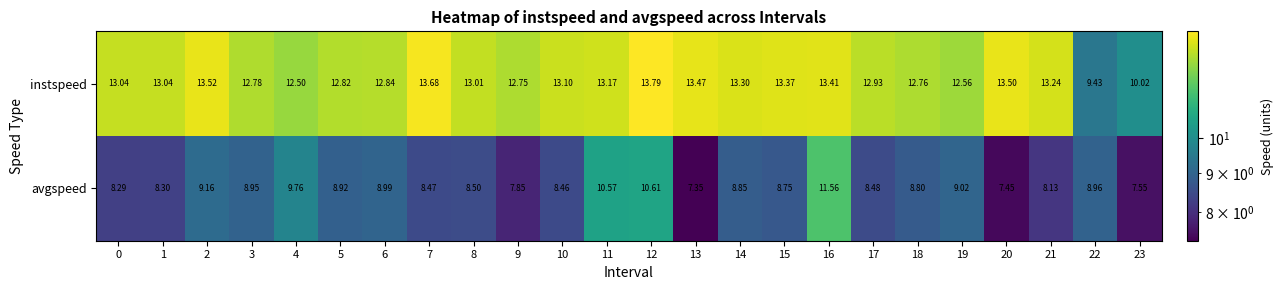

Which series has the largest range (max minus min)?

instspeed